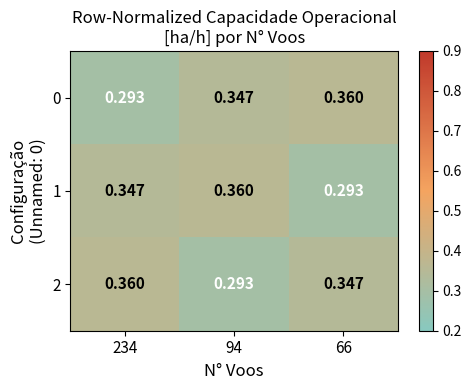

Is the value of 2 at 234 greater than the value of 1 at 66?

Yes